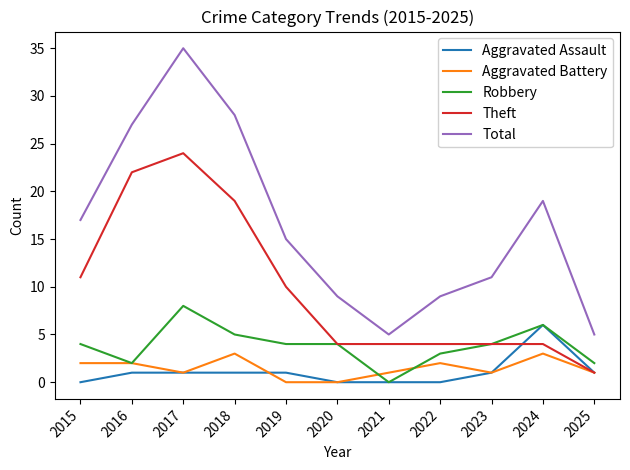

Does the chart display data point markers on the line(s)?

No